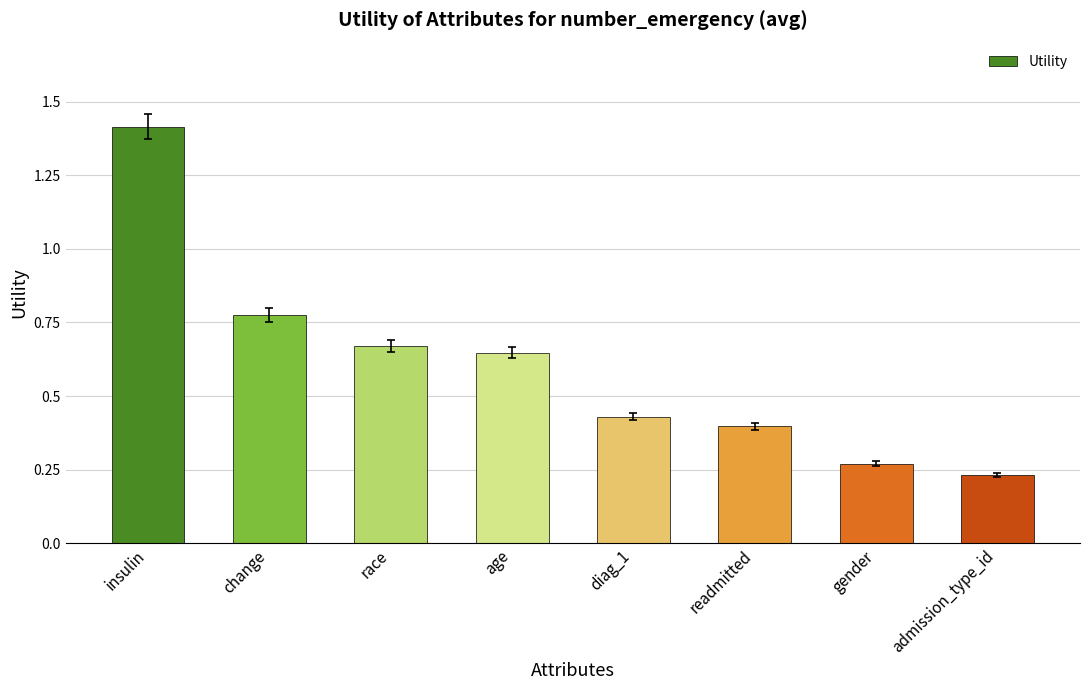

What is the ratio of the value at race to the value at insulin?

0.5